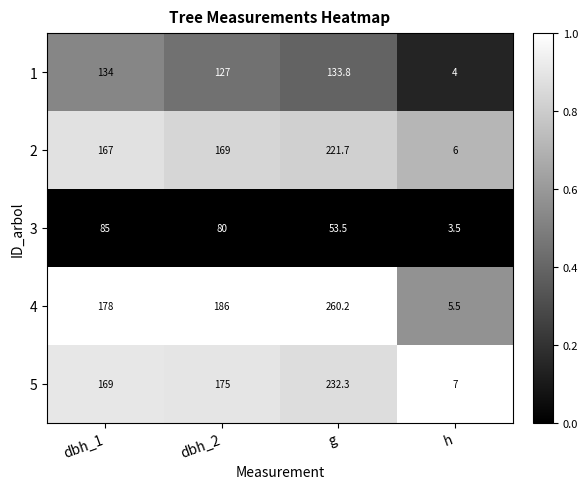

What is the spread (max minus min) of values at dbh_1?

93.0